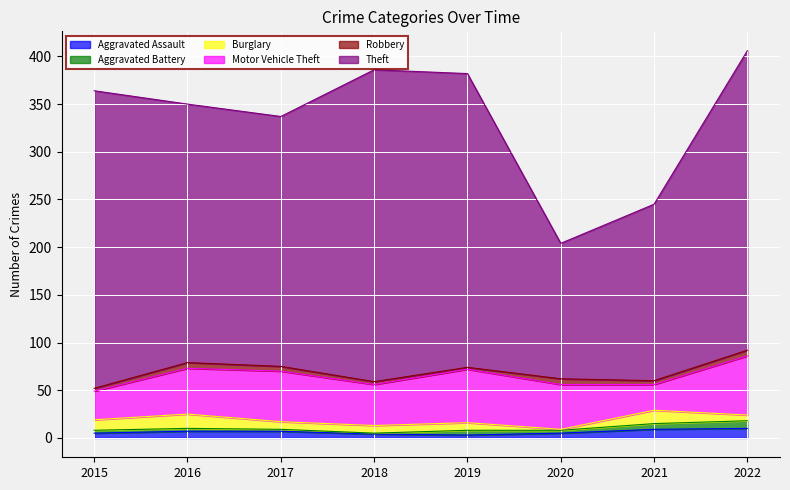

How many lines are shown in the chart?

6